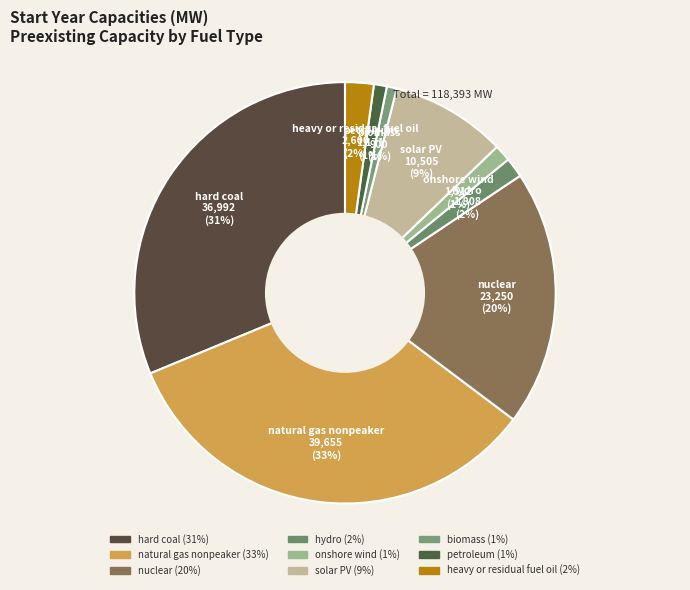

What percentage is the natural gas nonpeaker slice, to the nearest percent?

33%